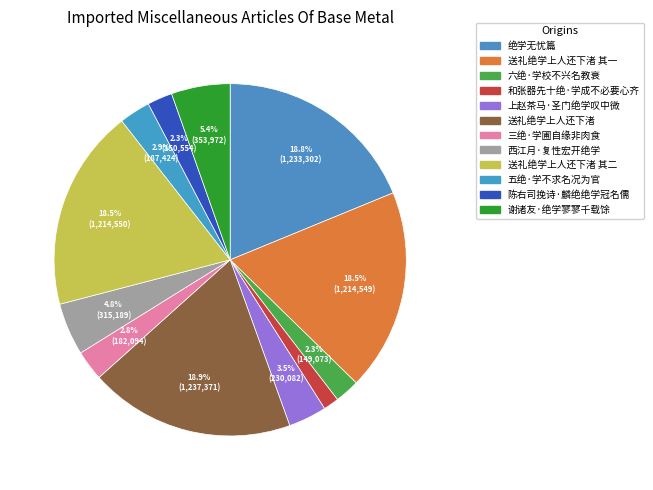

Between 上赵茶马·圣门绝学叹中微 and 和张器先十绝·学成不必要心齐, which is larger?

上赵茶马·圣门绝学叹中微